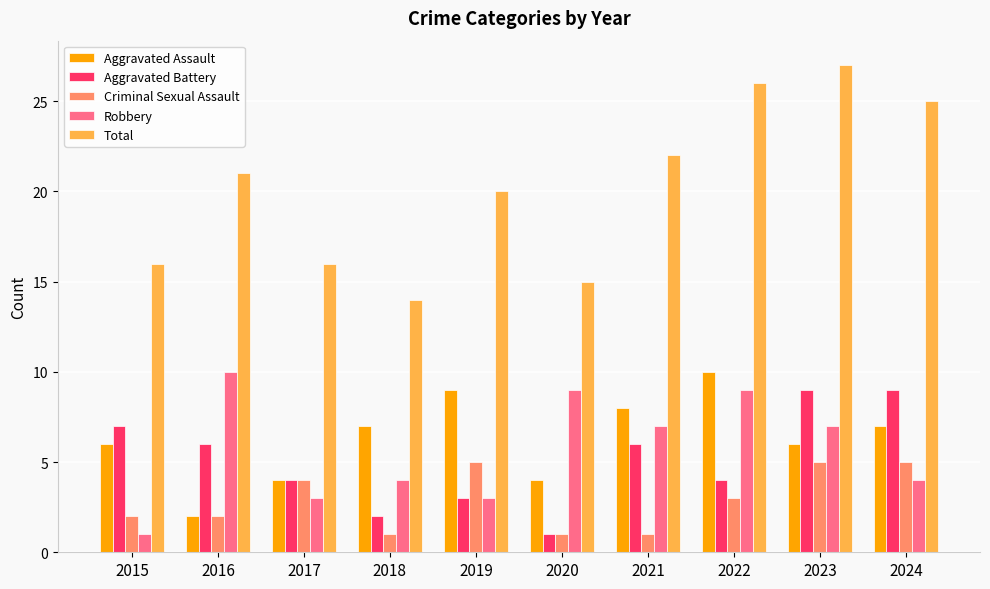

What is the sum of all Total values?

202